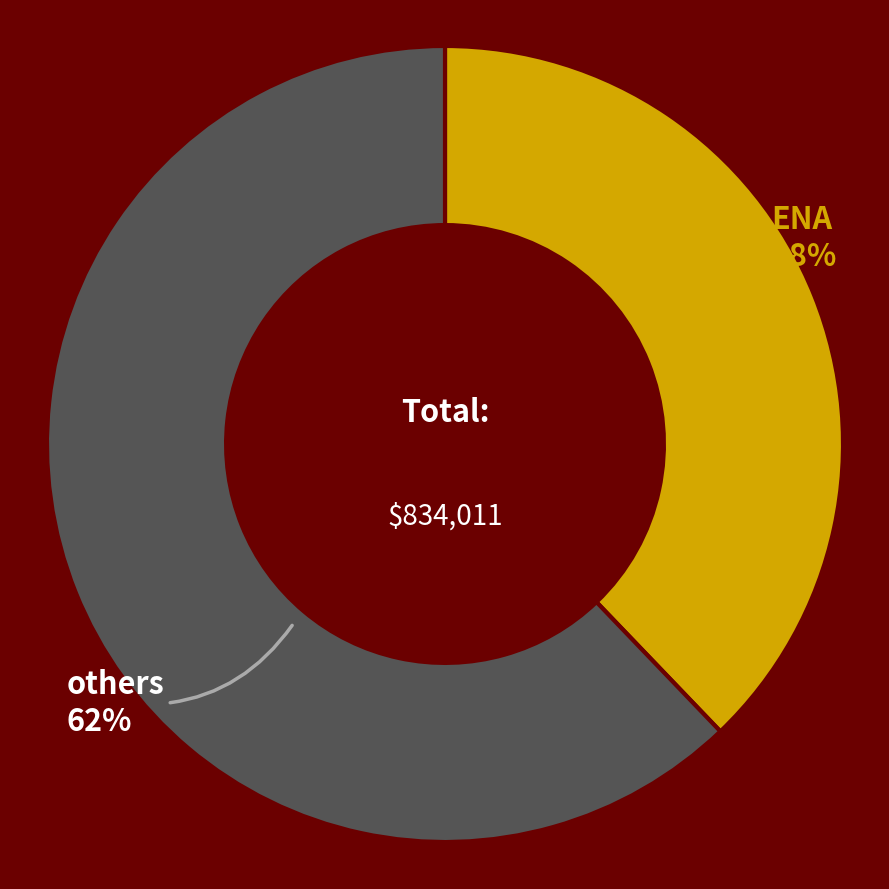

To the nearest percent, what is the difference between the largest and smallest slice percentages?

24%